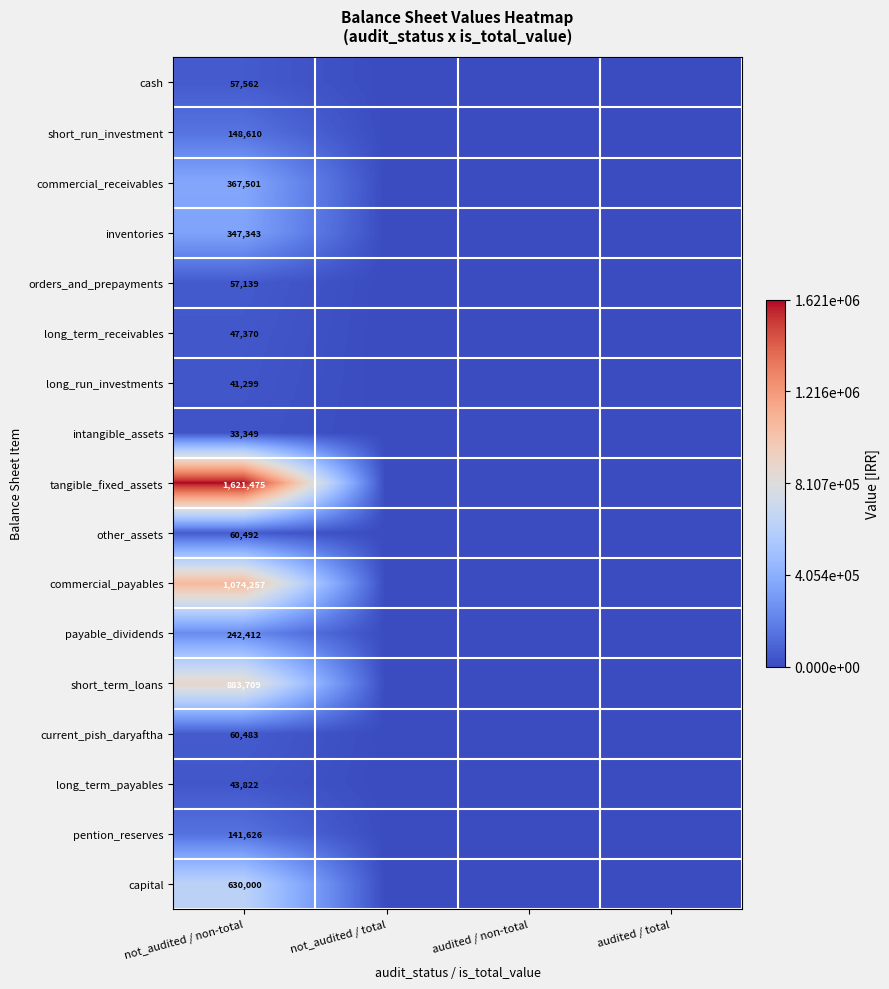

Count the number of categories in the chart.

4